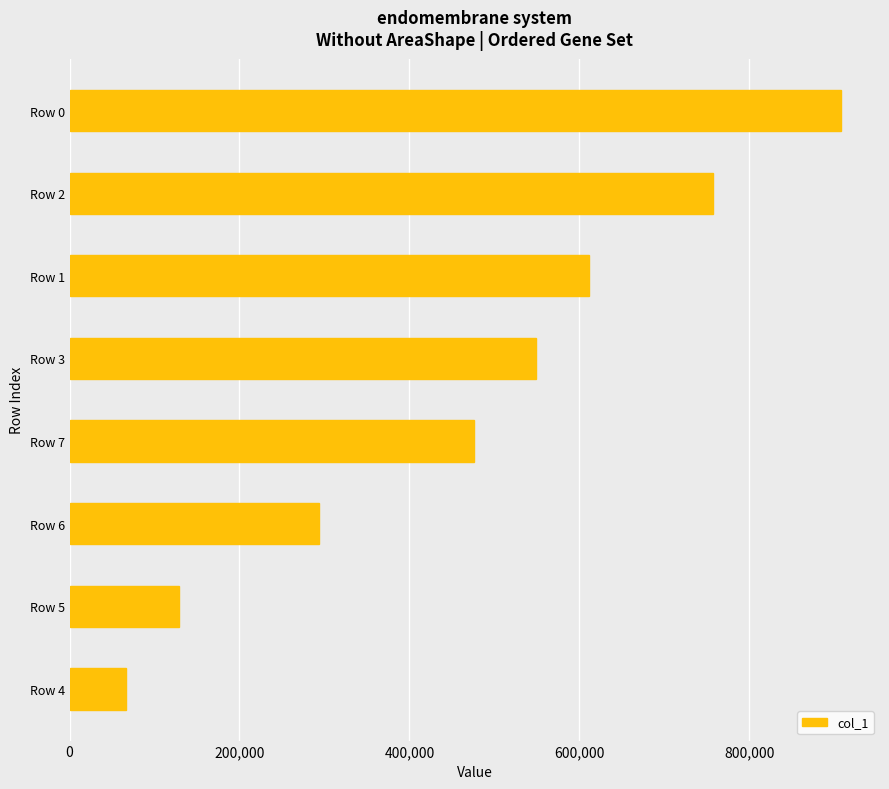

Which label corresponds to the largest value in the chart?

Row 0